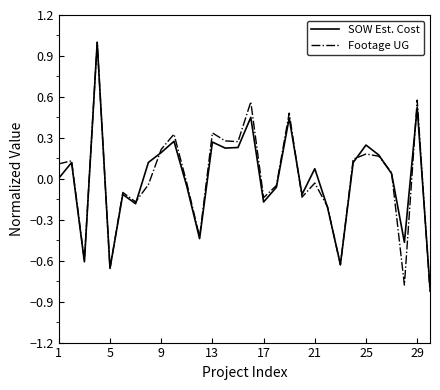

Which series has the widest spread of values?

Footage UG